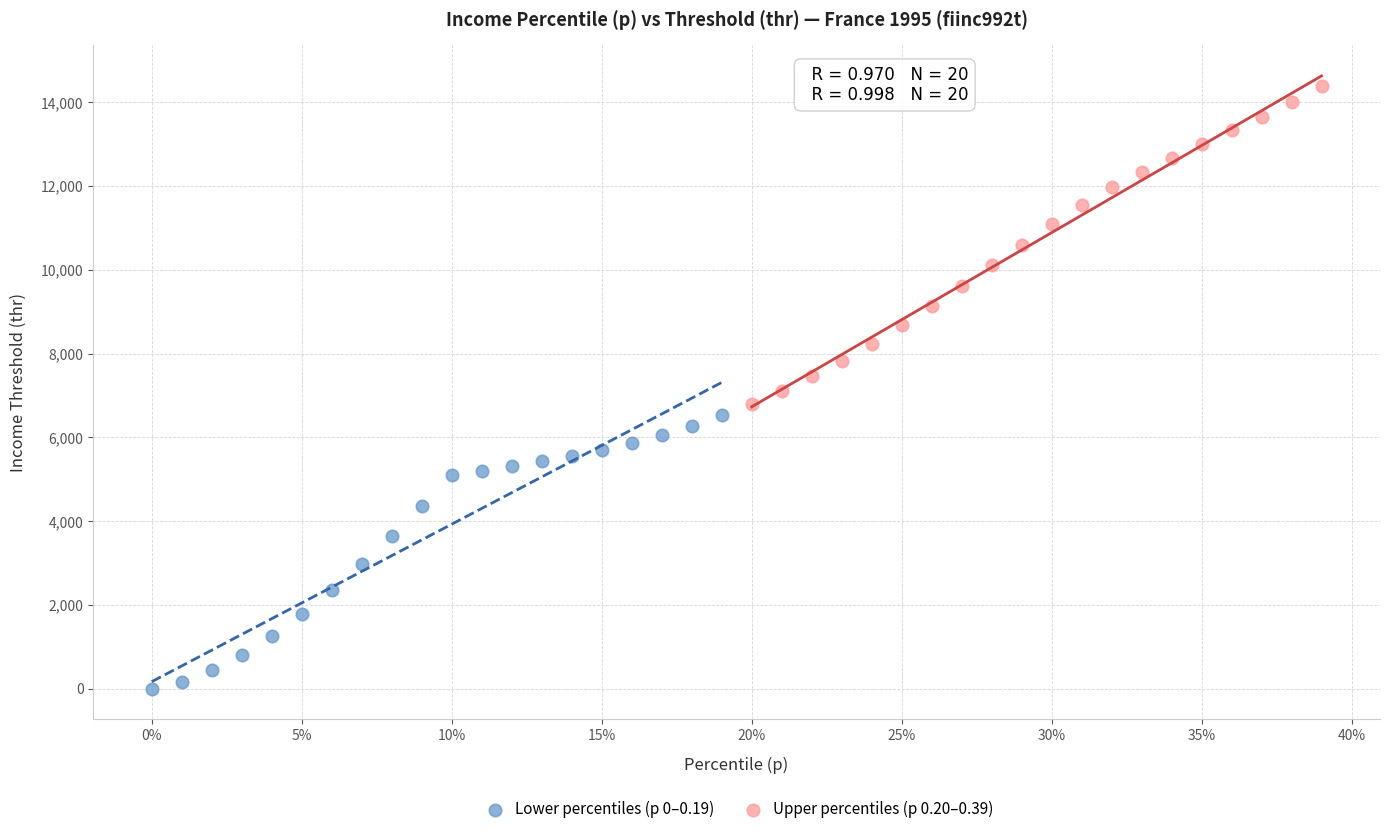

Which series reaches the minimum Y coordinate?

Lower percentiles (p 0–0.19)